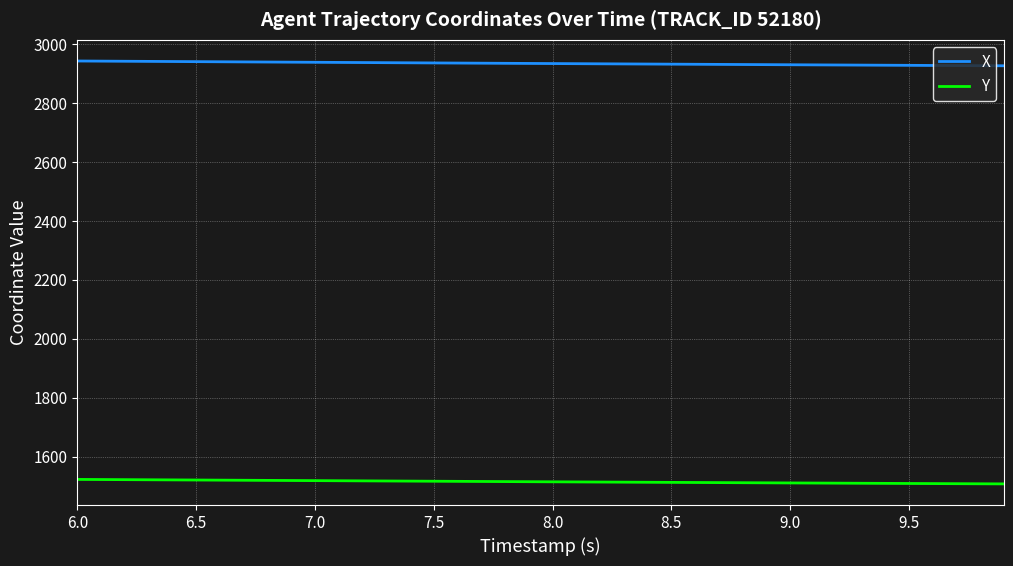

Which series has the largest total across all categories?

X